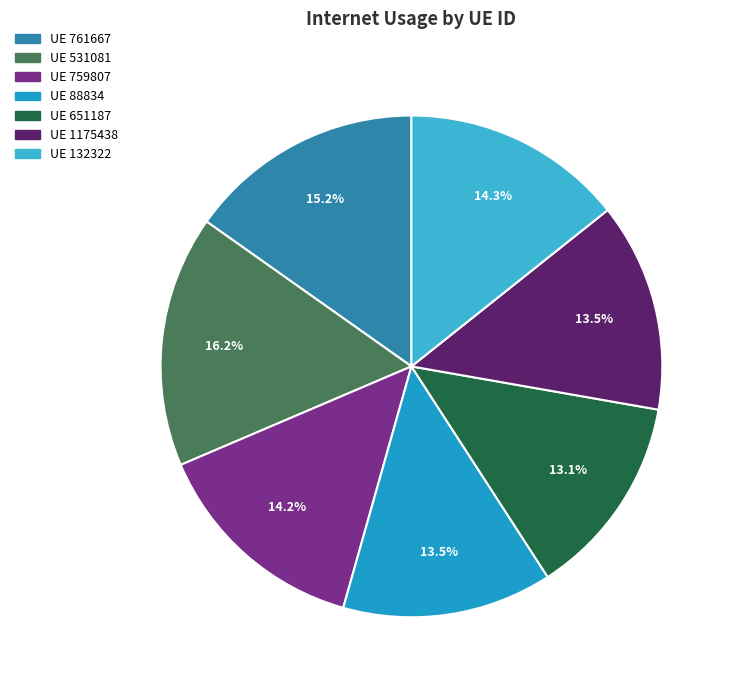

What is the largest slice in the pie chart?

UE 531081